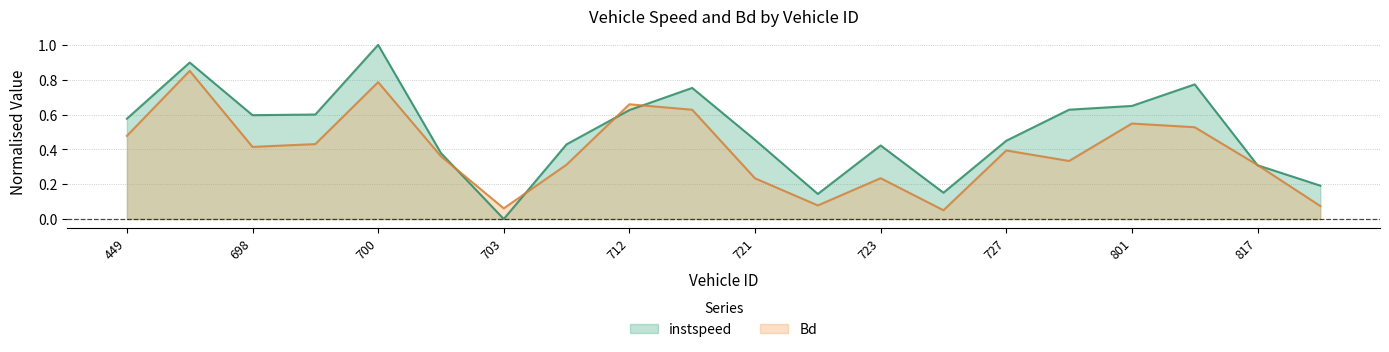

Reading left to right, what are all the values shown in this chart?

instspeed: 449.0=0.6	696.0=0.9	698.0=0.6	699.0=0.6	700.0=1.0	701.0=0.4	703.0=0.0	710.0=0.4	712.0=0.6	717.0=0.8	721.0=0.5	722.0=0.1	723.0=0.4	725.0=0.2	727.0=0.4	729.0=0.6	801.0=0.6	814.0=0.8	817.0=0.3	2444.0=0.2
Bd: 449.0=0.5	696.0=0.9	698.0=0.4	699.0=0.4	700.0=0.8	701.0=0.4	703.0=0.1	710.0=0.3	712.0=0.7	717.0=0.6	721.0=0.2	722.0=0.1	723.0=0.2	725.0=0.1	727.0=0.4	729.0=0.3	801.0=0.5	814.0=0.5	817.0=0.3	2444.0=0.1